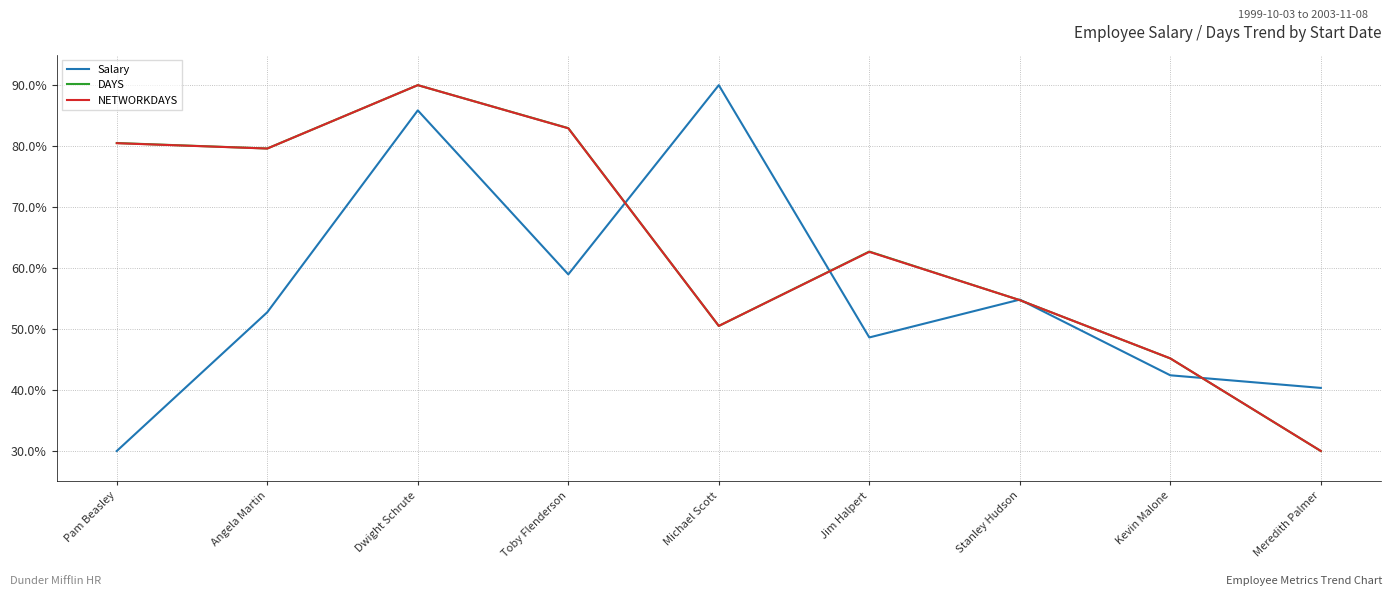

What is the maximum value shown in the chart?

90.0